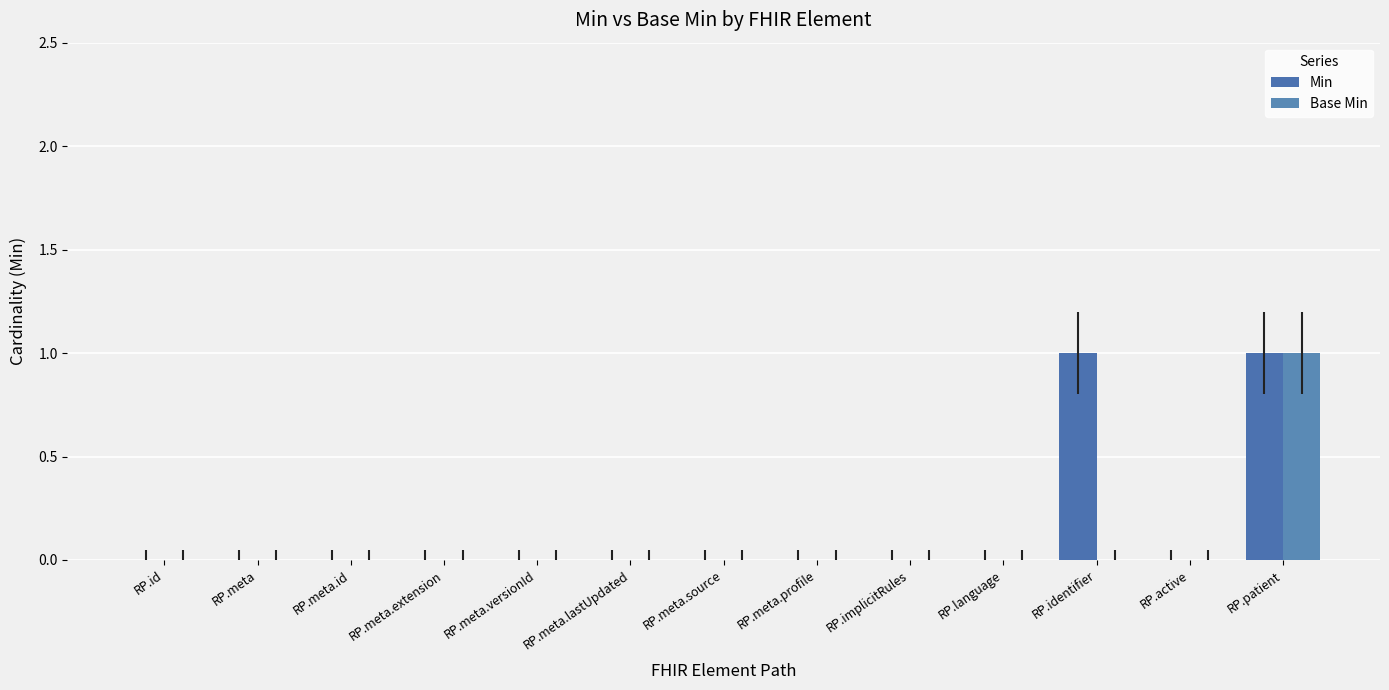

How many groups of bars are there?

13